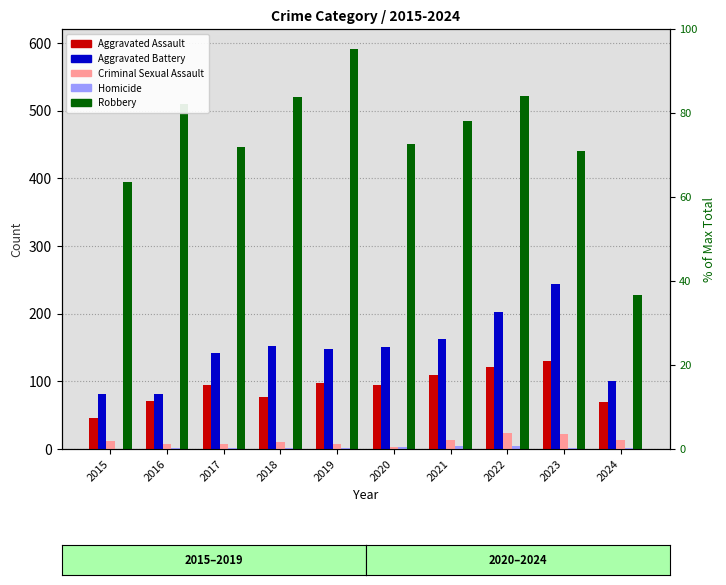

The value of Criminal Sexual Assault at 2017 is 8. True or false?

True